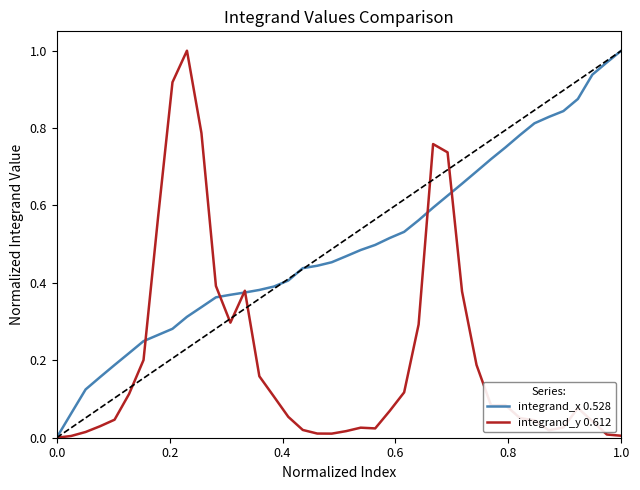

Which series has the largest total across all categories?

integrand_x 0.528